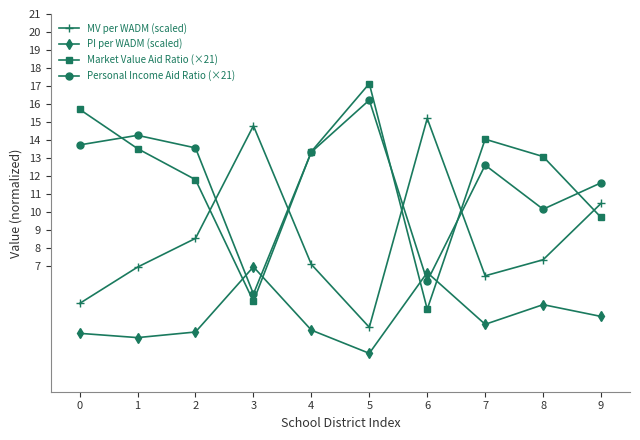

The Personal Income Aid Ratio (×21) series shows 8.9 at 0. True or false?

False